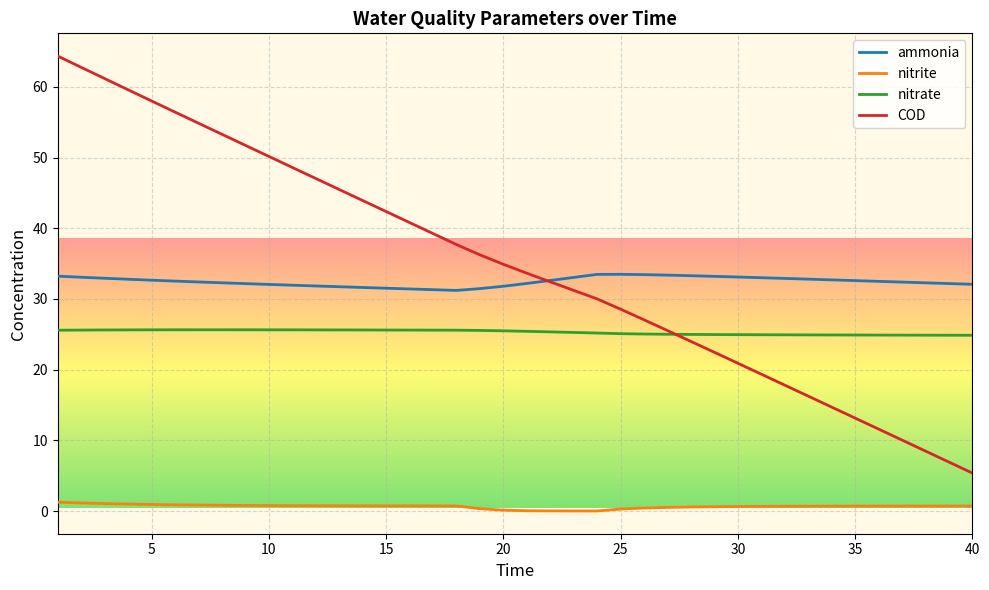

What are all the series names shown in the legend?

ammonia, nitrite, nitrate, COD